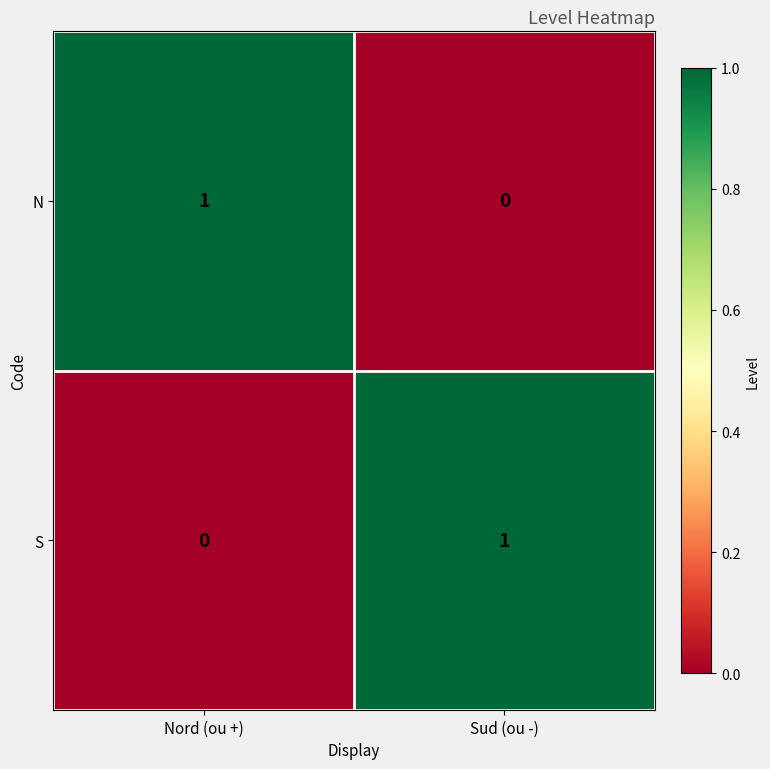

At Nord (ou +), list the series in order from largest to smallest.

N, S